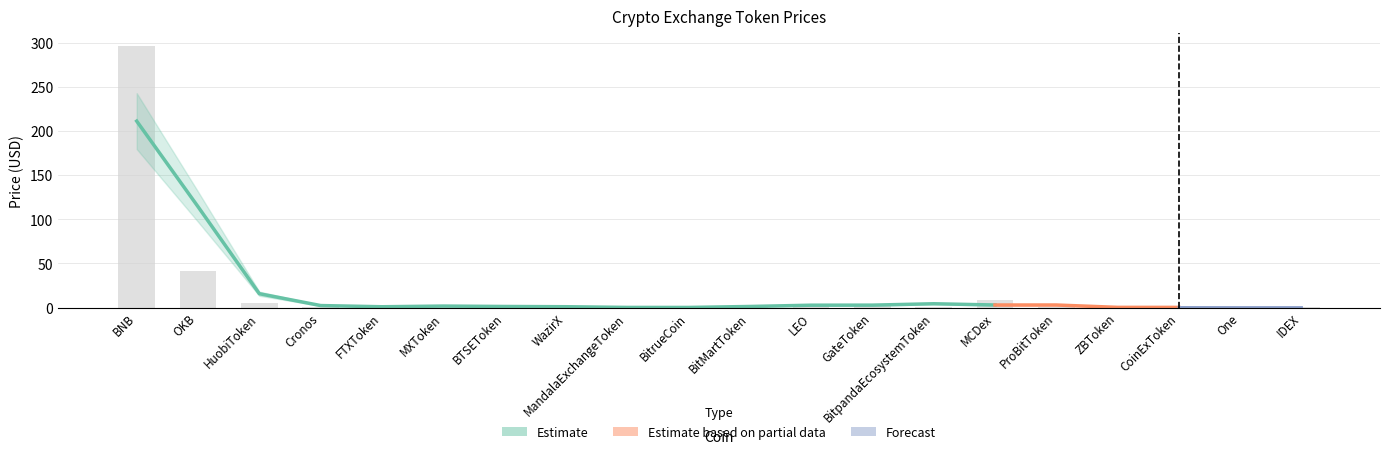

The value at BNB is 119.9. True or false?

False